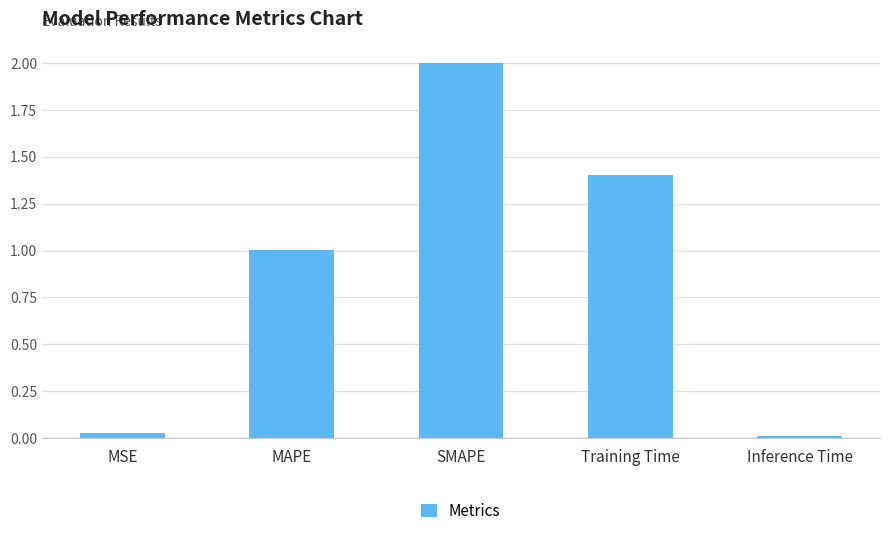

List the labels in order of value, largest first.

SMAPE, Training Time, MAPE, MSE, Inference Time